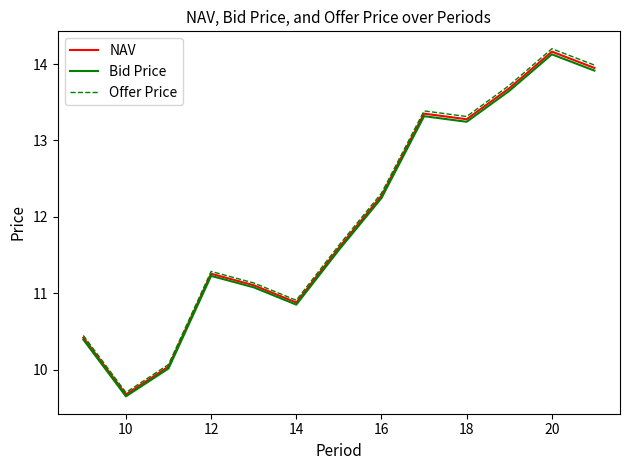

Reading left to right, transcribe all the data shown in this chart.

NAV: 10.4	9.7	10.0	11.3	11.1	10.9	11.6	12.3	13.4	13.3	13.7	14.2	13.9
Bid Price: 10.4	9.6	10.0	11.2	11.1	10.8	11.6	12.2	13.3	13.2	13.6	14.1	13.9
Offer Price: 10.4	9.7	10.1	11.3	11.1	10.9	11.6	12.3	13.4	13.3	13.7	14.2	14.0